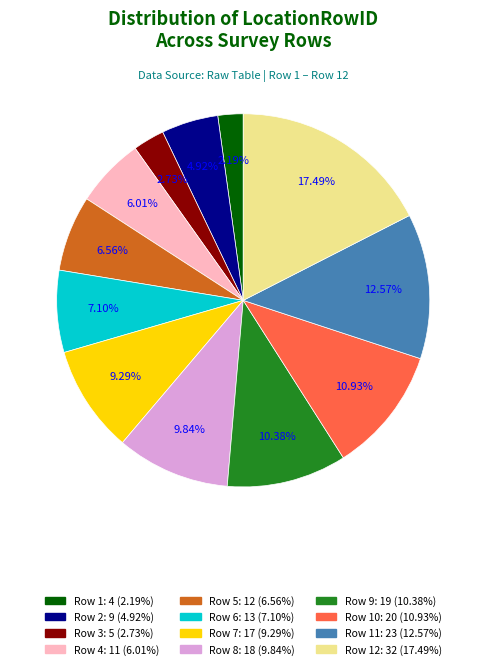

Is there any slice that represents more than half of the pie?

No